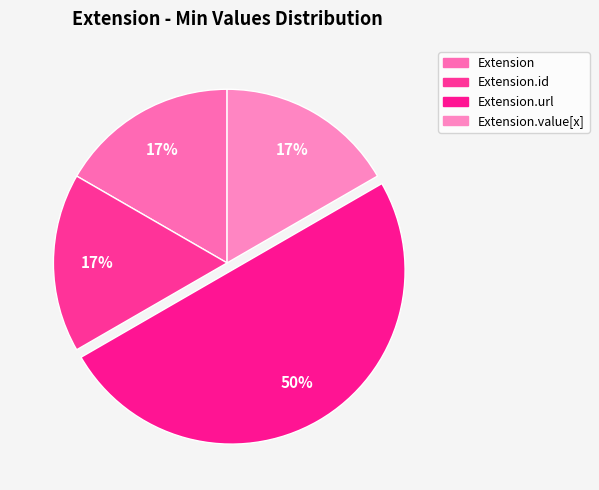

What is the smallest slice in the pie chart?

Extension